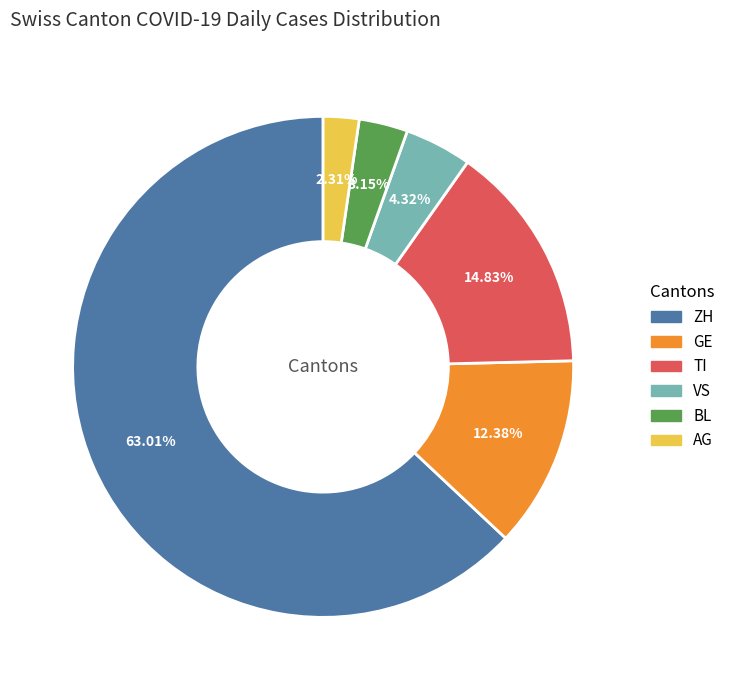

Is there a majority slice in this chart?

Yes